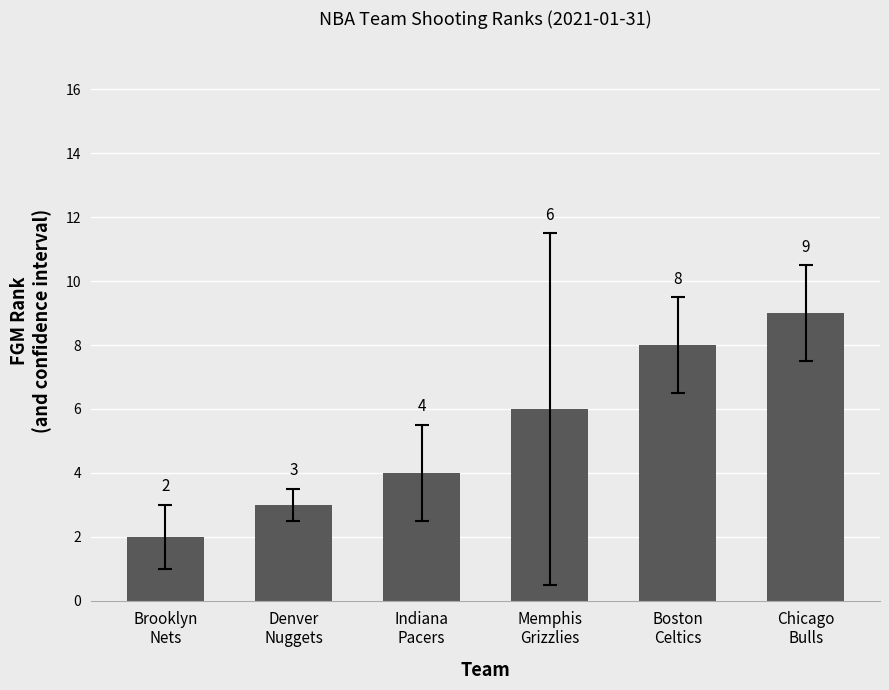

What position from the left is Indiana
Pacers?

3